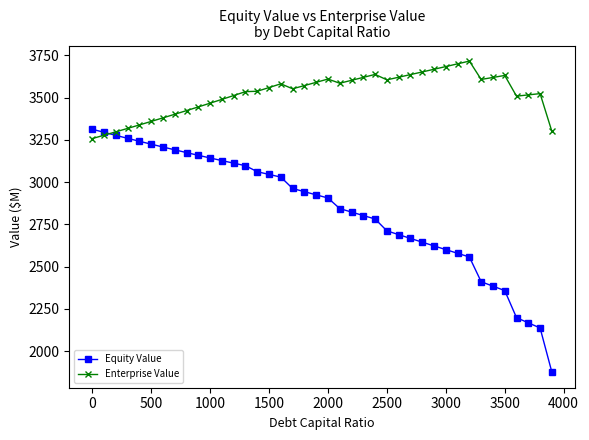

List the series in order of their overall mean, highest first.

Enterprise Value, Equity Value